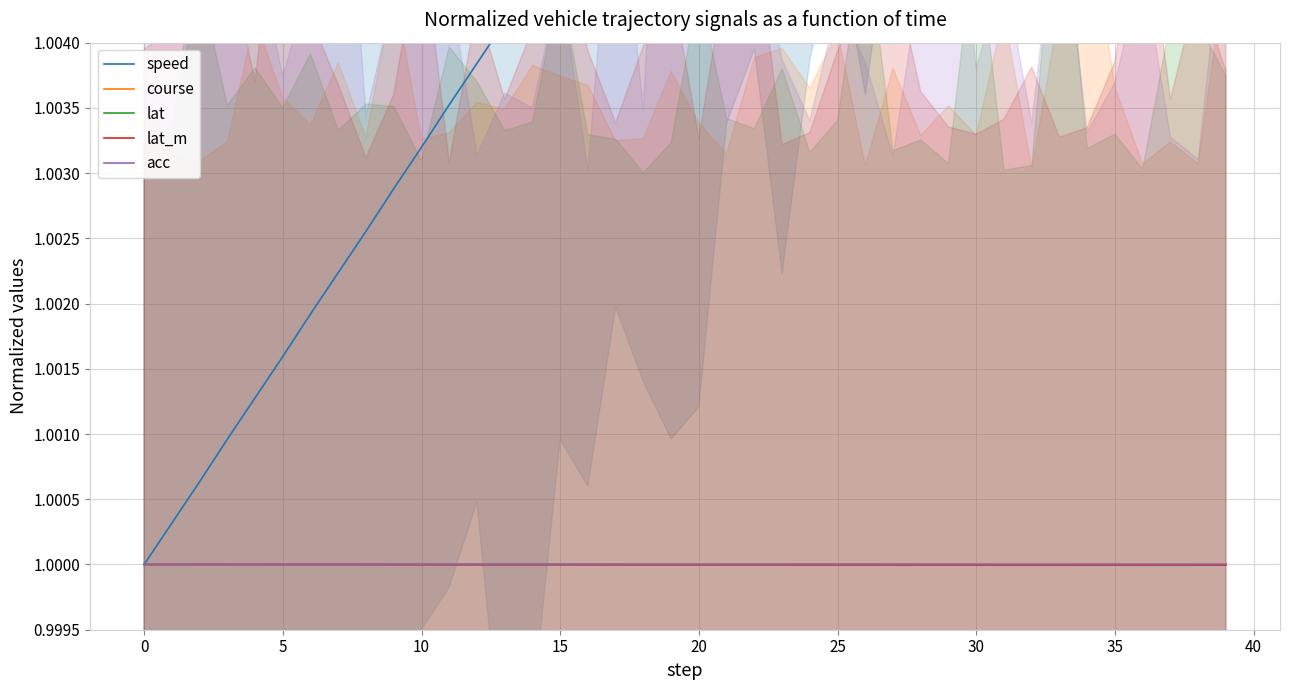

Which series has the largest total across all categories?

speed